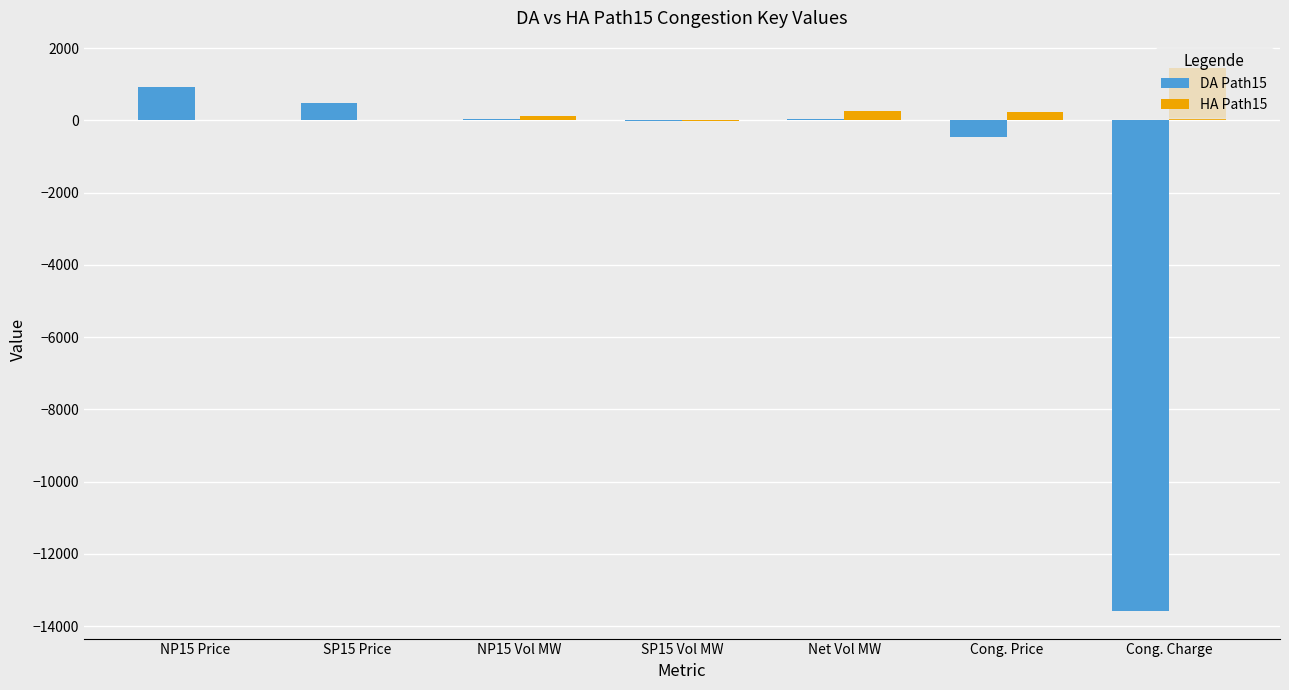

Which series has the largest total across all categories?

HA Path15